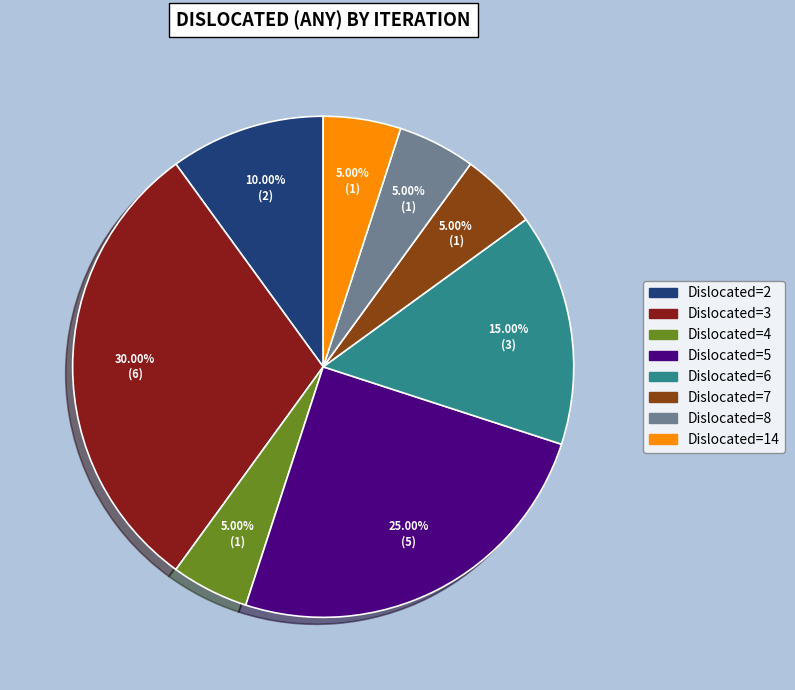

Is there any slice that represents more than half of the pie?

No